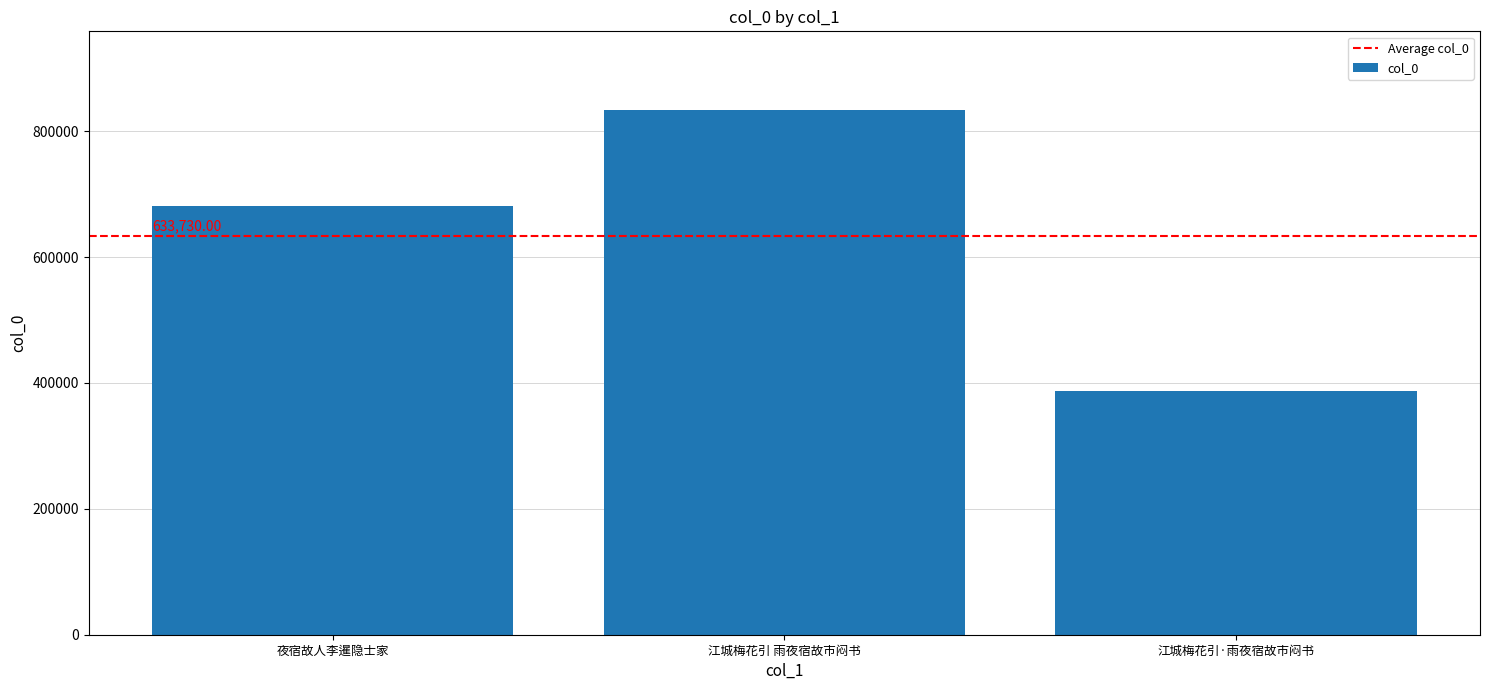

Reading left to right, what are all the values shown in this chart?

680621	833451	387118